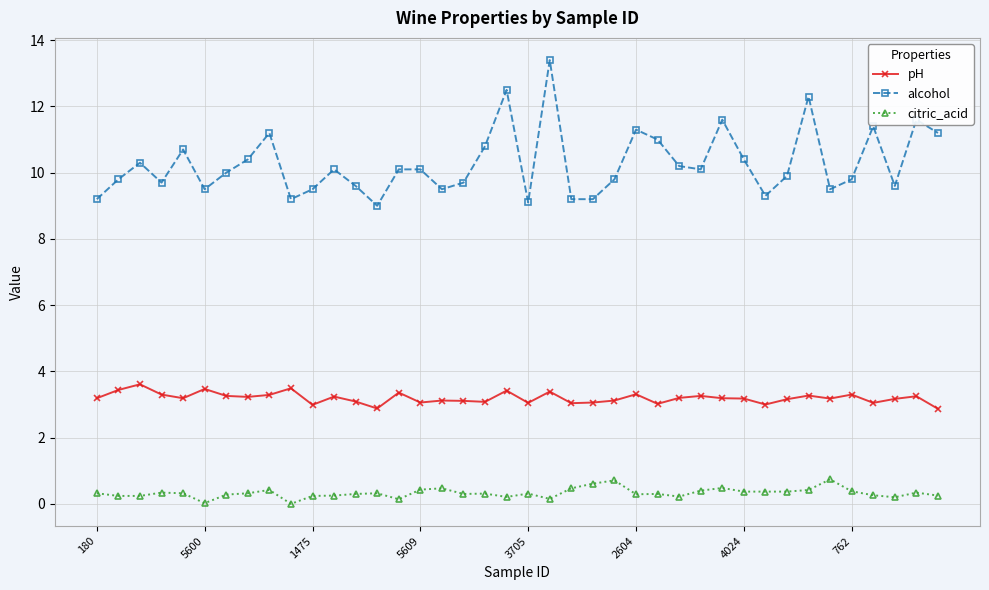

True or false: alcohol and citric_acid intersect in this chart.

False